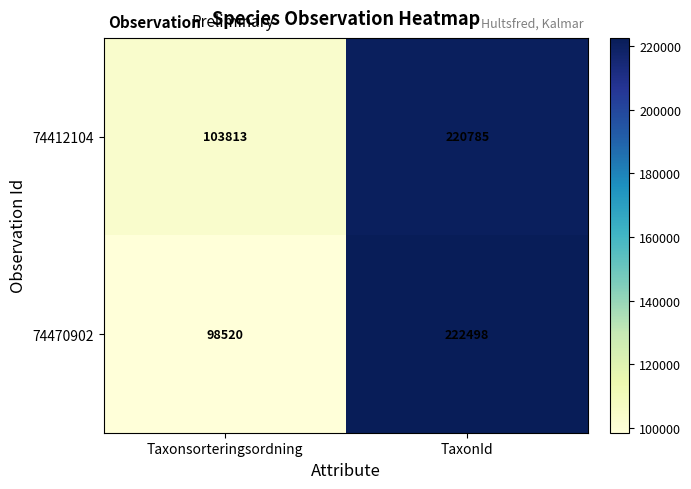

List the series in order of their overall mean, lowest first.

74470902, 74412104